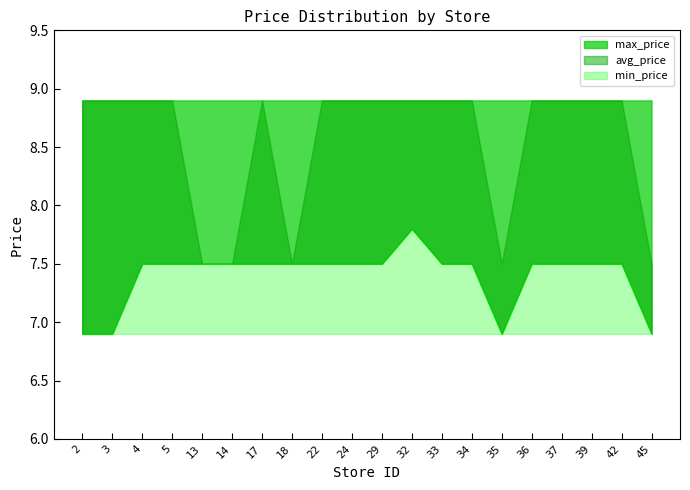

What is the total value across all series at 45?

23.3